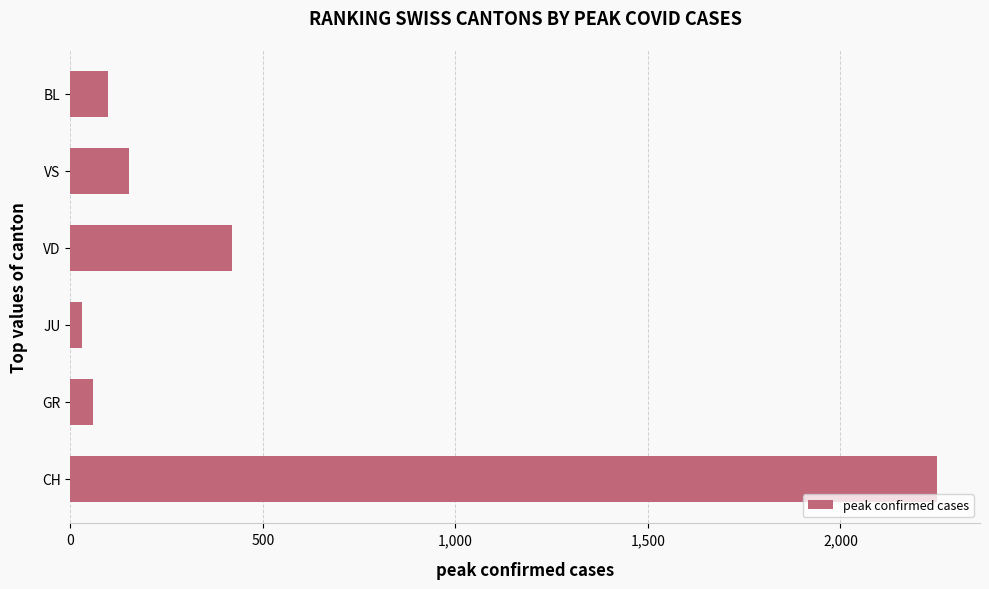

What is the difference between the maximum and minimum values?

2221